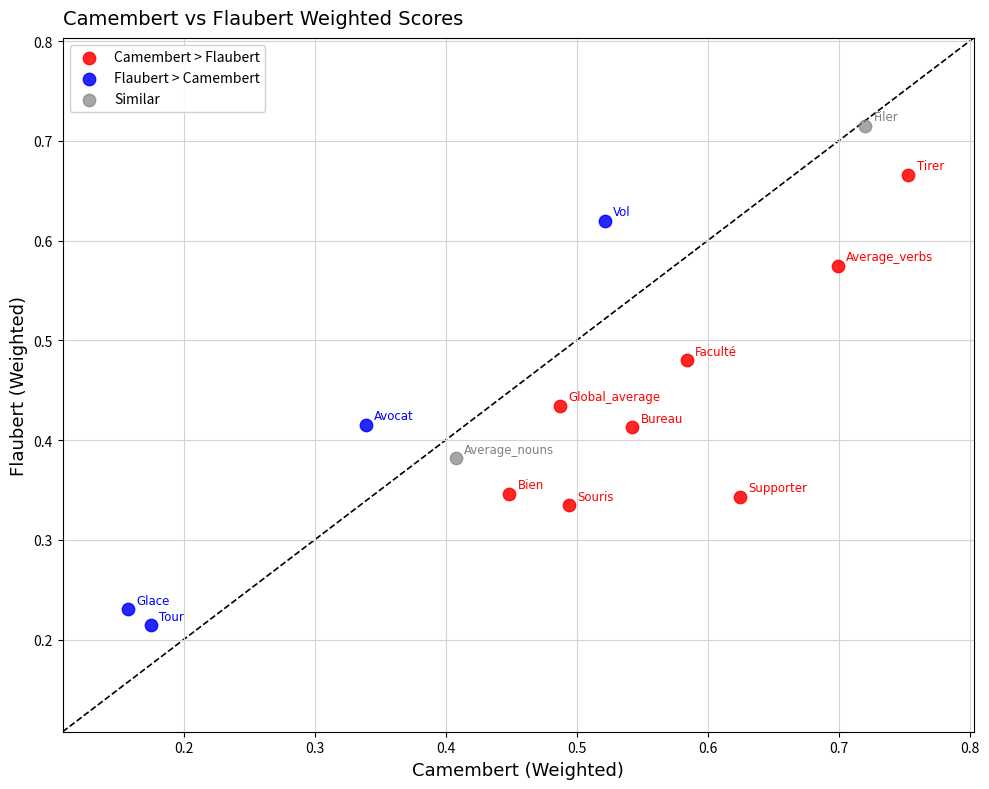

What are all the series names shown in the legend?

Camembert > Flaubert, Flaubert > Camembert, Similar